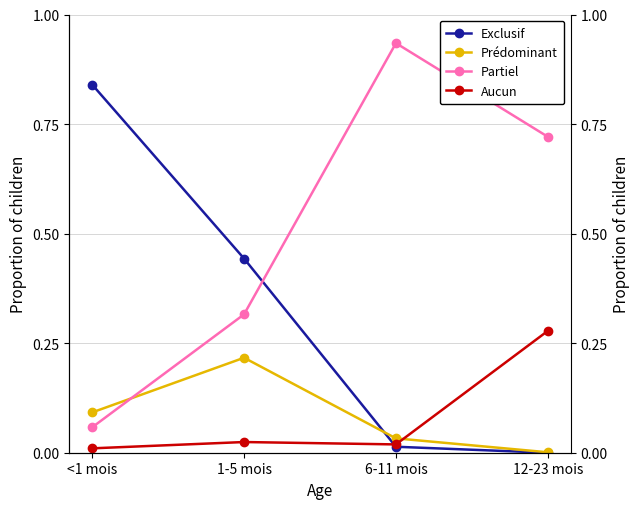

What position from the left is 12-23 mois?

4